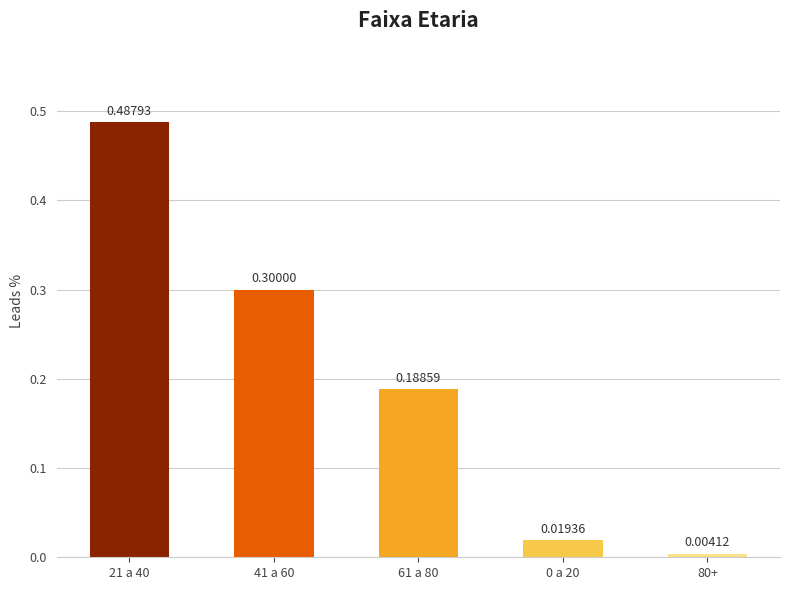

What is the change in value from 21 a 40 to 61 a 80?

-0.3